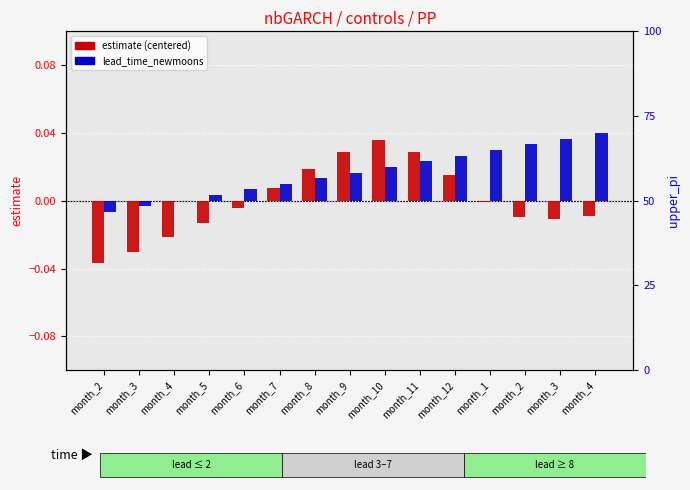

Reading left to right, extract all data points from this chart.

estimate (centered): month_2=-0.0	month_3=-0.0	month_4=-0.0	month_5=-0.0	month_6=-0.0	month_7=0.0	month_8=0.0	month_9=0.0	month_10=0.0	month_11=0.0	month_12=0.0	month_1=-0.0	month_2=-0.0	month_3=-0.0	month_4=-0.0
lead_time_newmoons (norm): month_2=-0.0	month_3=-0.0	month_4=0.0	month_5=0.0	month_6=0.0	month_7=0.0	month_8=0.0	month_9=0.0	month_10=0.0	month_11=0.0	month_12=0.0	month_1=0.0	month_2=0.0	month_3=0.0	month_4=0.0
upper_pi: month_2=5.0	month_3=9.0	month_4=15.0	month_5=20.0	month_6=21.0	month_7=30.0	month_8=37.0	month_9=46.0	month_10=48.0	month_11=45.0	month_12=36.0	month_1=22.0	month_2=17.0	month_3=18.0	month_4=20.0